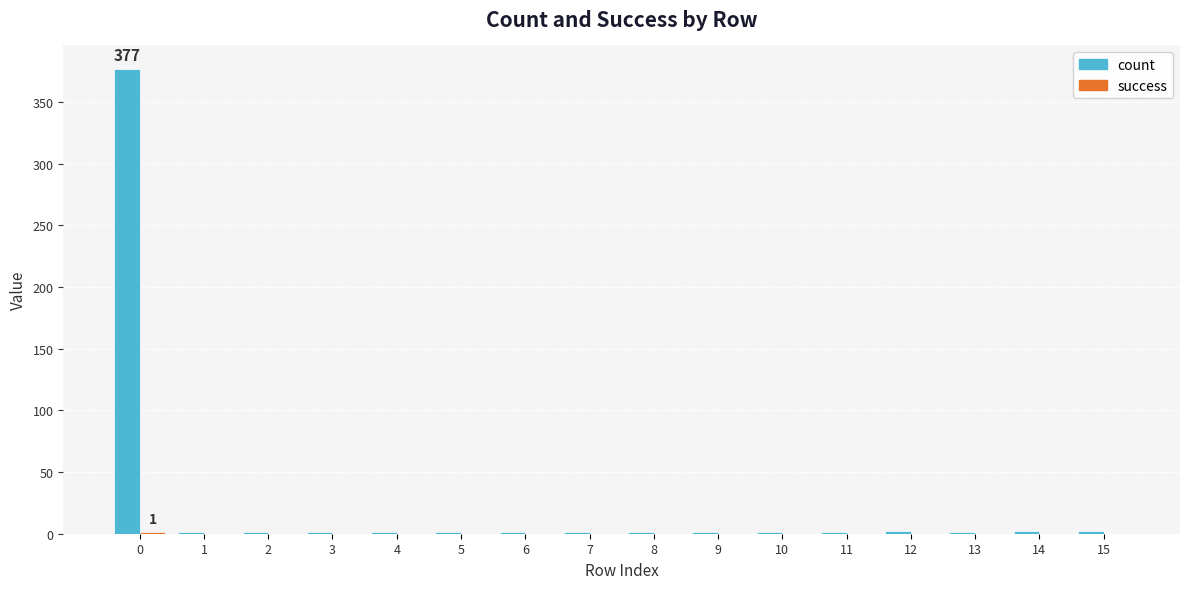

Which series has the largest total across all categories?

count